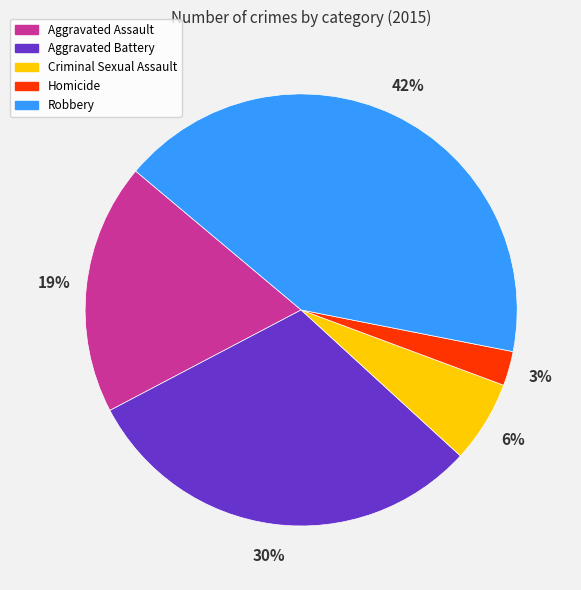

Rank the categories by value from highest to lowest.

Robbery, Aggravated Battery, Aggravated Assault, Criminal Sexual Assault, Homicide